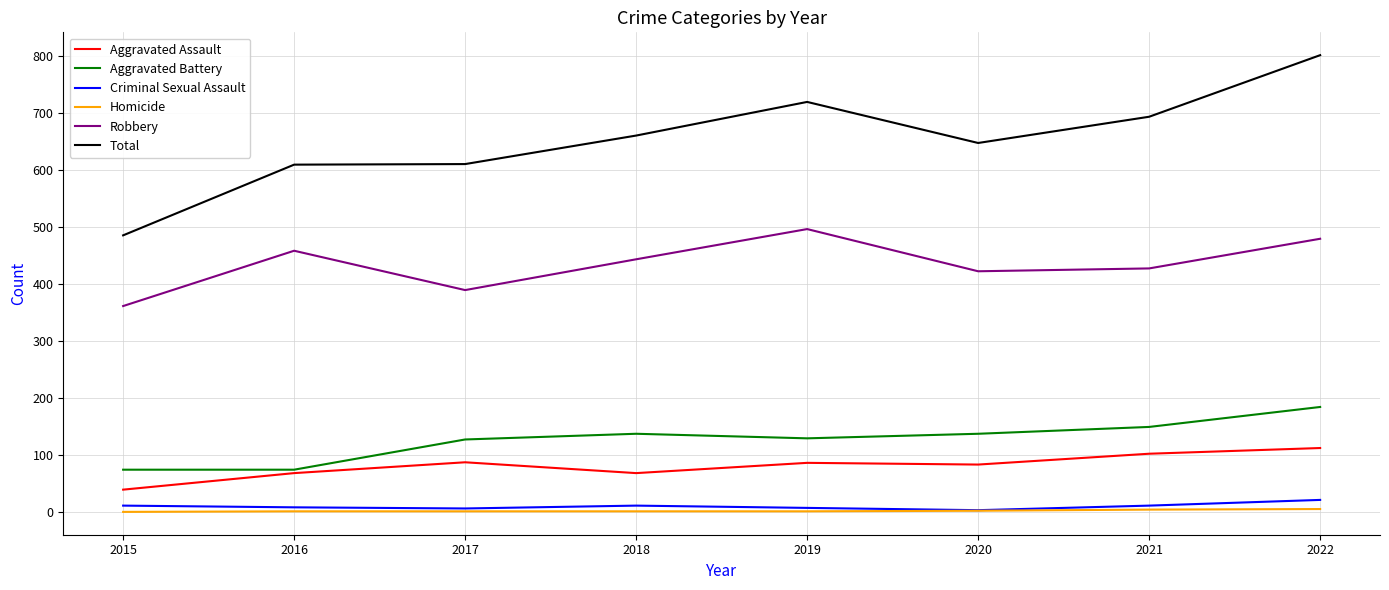

What value does the Criminal Sexual Assault series have at 2018, to the nearest 10?

10